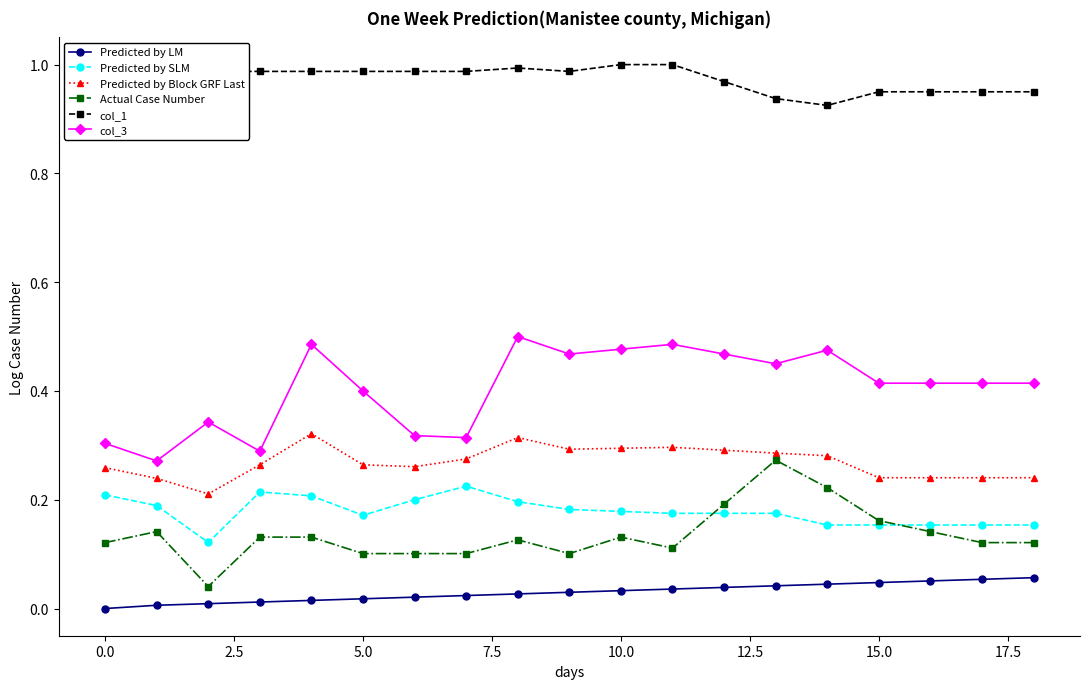

True or false: col_3 and Predicted by SLM intersect in this chart.

False